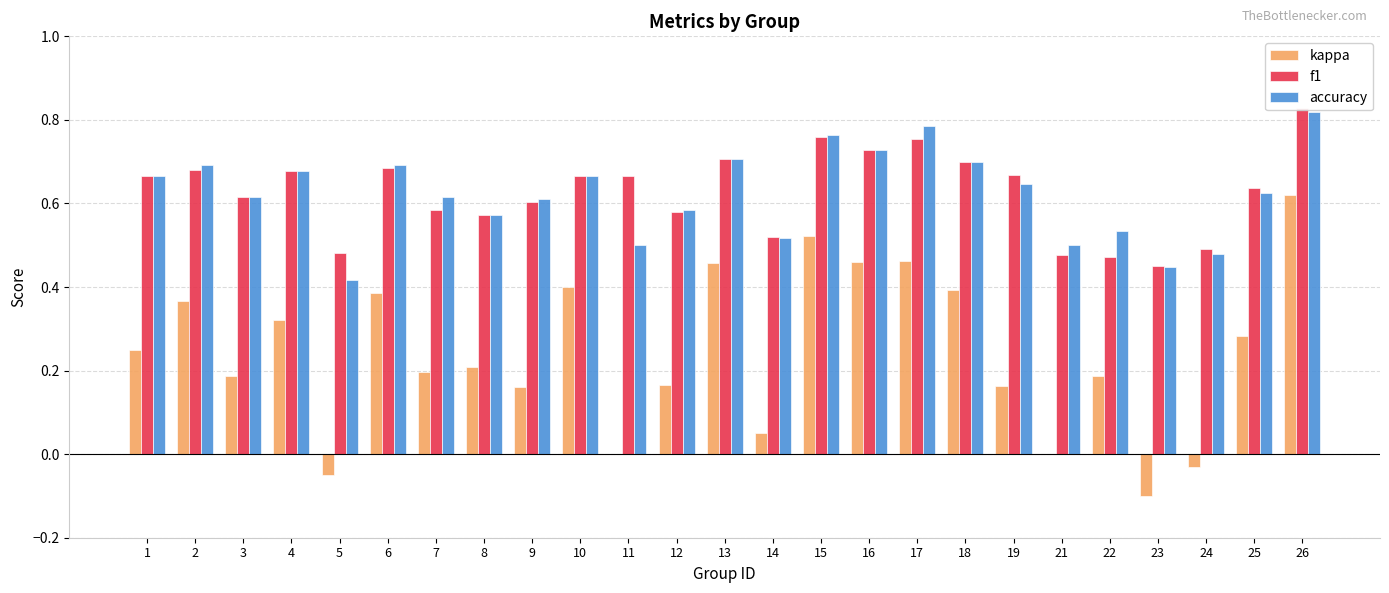

Reading left to right, extract all data points from this chart.

kappa: 1=0.2	2=0.4	3=0.2	4=0.3	5=-0.1	6=0.4	7=0.2	8=0.2	9=0.2	10=0.4	11=0.0	12=0.2	13=0.5	14=0.1	15=0.5	16=0.5	17=0.5	18=0.4	19=0.2	21=0.0	22=0.2	23=-0.1	24=-0.0	25=0.3	26=0.6
f1: 1=0.7	2=0.7	3=0.6	4=0.7	5=0.5	6=0.7	7=0.6	8=0.6	9=0.6	10=0.7	11=0.7	12=0.6	13=0.7	14=0.5	15=0.8	16=0.7	17=0.8	18=0.7	19=0.7	21=0.5	22=0.5	23=0.4	24=0.5	25=0.6	26=0.8
accuracy: 1=0.7	2=0.7	3=0.6	4=0.7	5=0.4	6=0.7	7=0.6	8=0.6	9=0.6	10=0.7	11=0.5	12=0.6	13=0.7	14=0.5	15=0.8	16=0.7	17=0.8	18=0.7	19=0.6	21=0.5	22=0.5	23=0.4	24=0.5	25=0.6	26=0.8